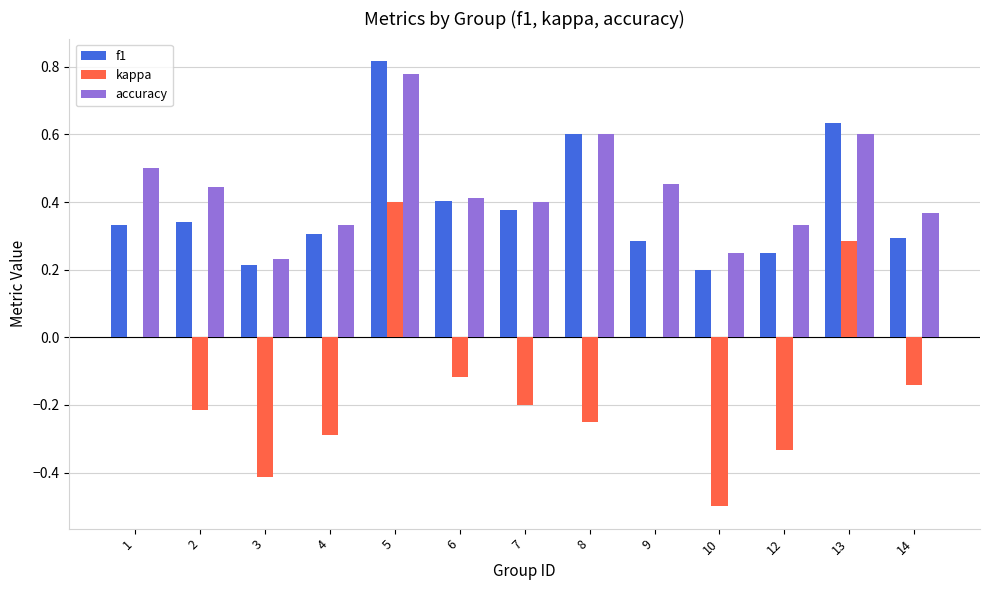

The accuracy series shows 0.5 at 9. True or false?

True